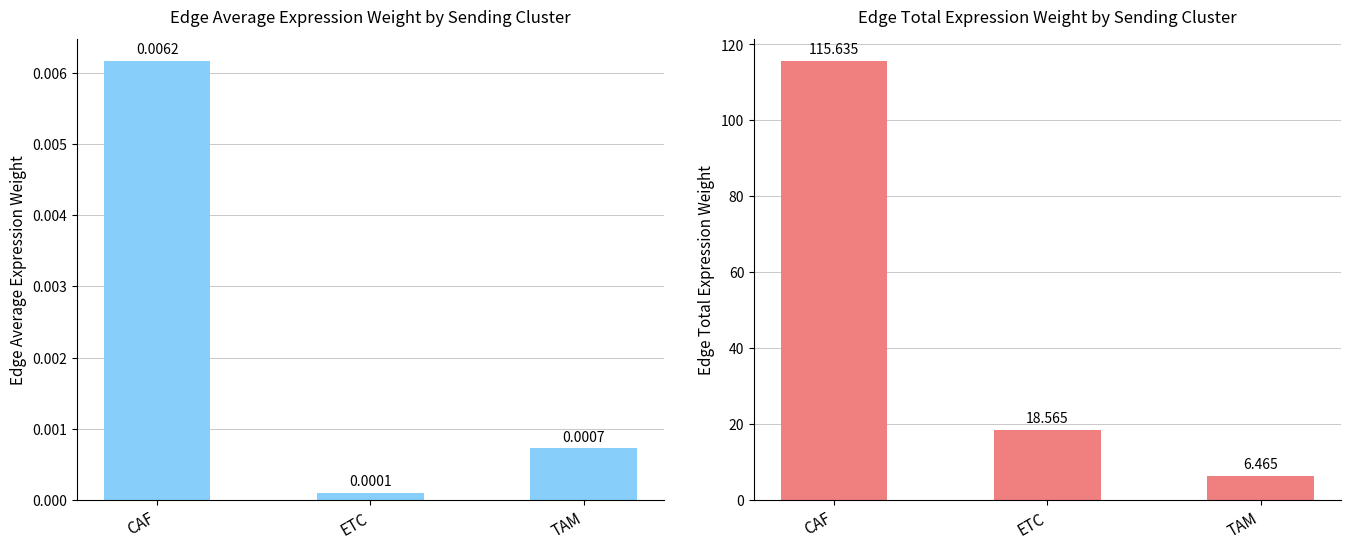

Which category has the lowest value in the Edge total expression weight series?

TAM